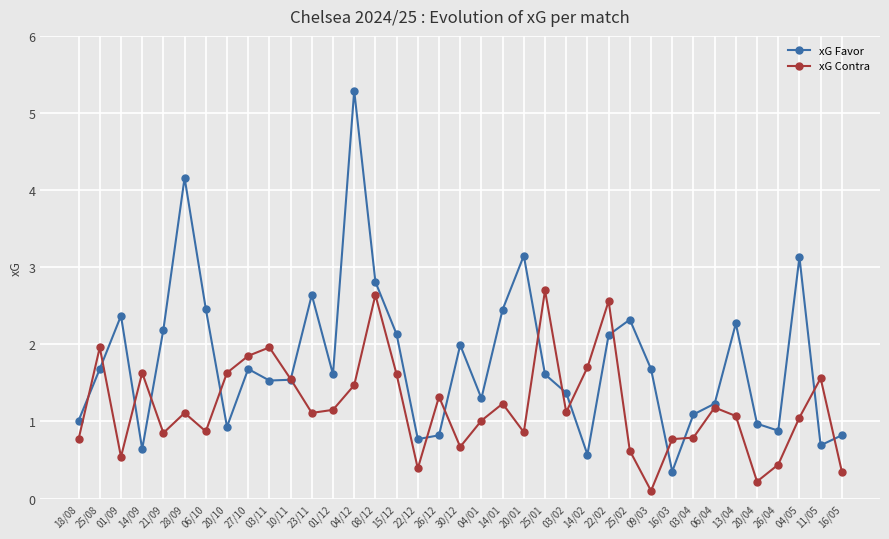

Where is the first local maximum for xG Favor?

01/09